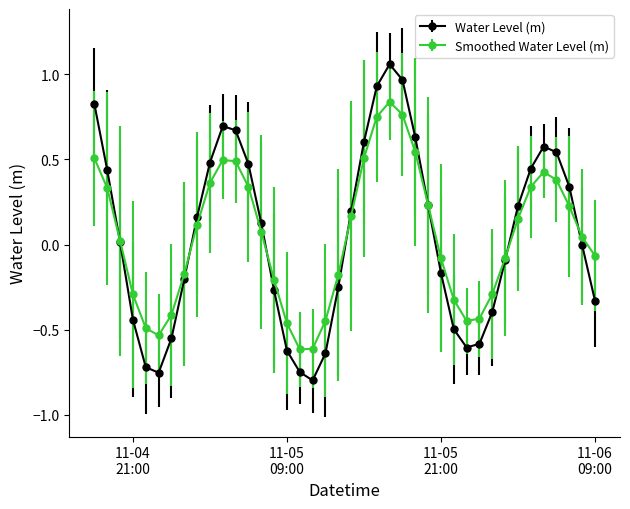

True or false: Smoothed Water Level (m) has more than 2 points higher than both neighbors.

True